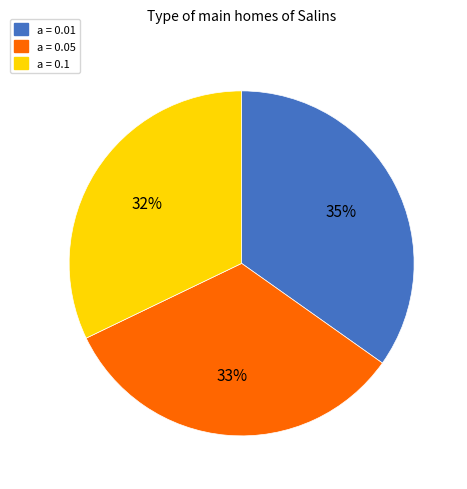

What is the largest slice in the pie chart?

a = 0.01